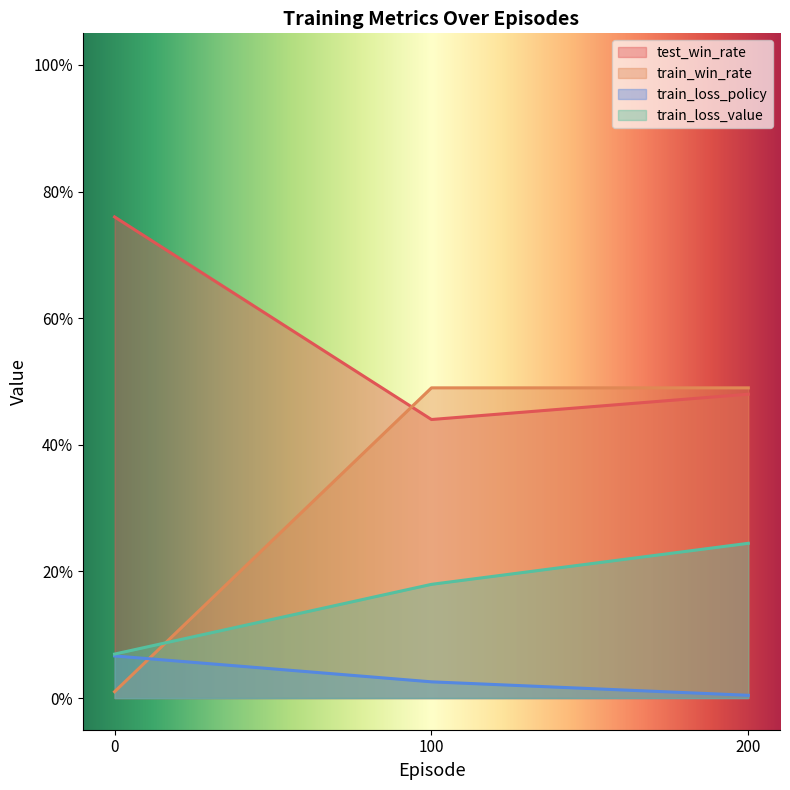

Between 100 and 200, which is larger?

200